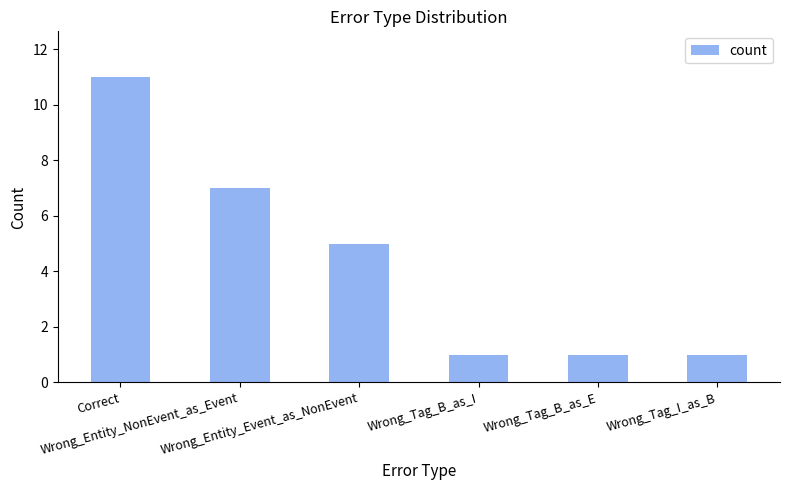

How many bars are there in total?

6